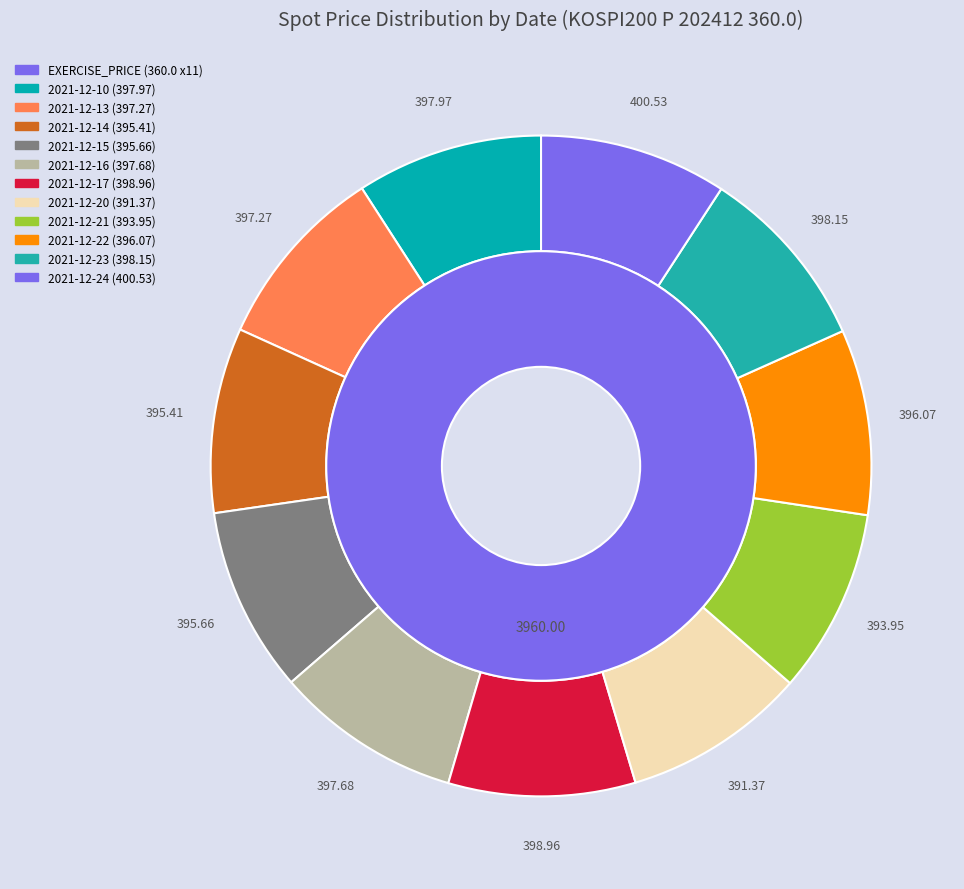

To the nearest percent, what portion does 2021-12-22 represent?

9%